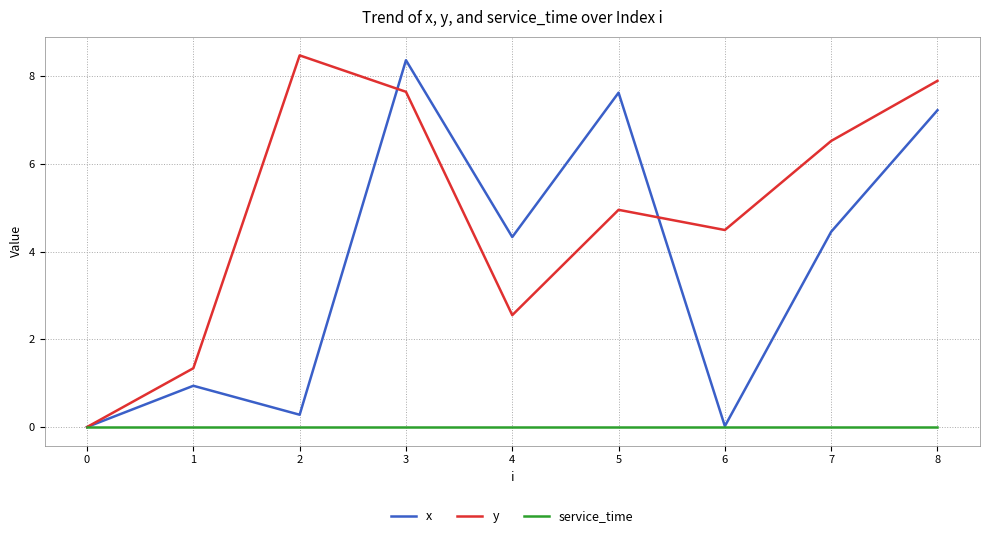

What is the maximum value shown in the chart?

8.5